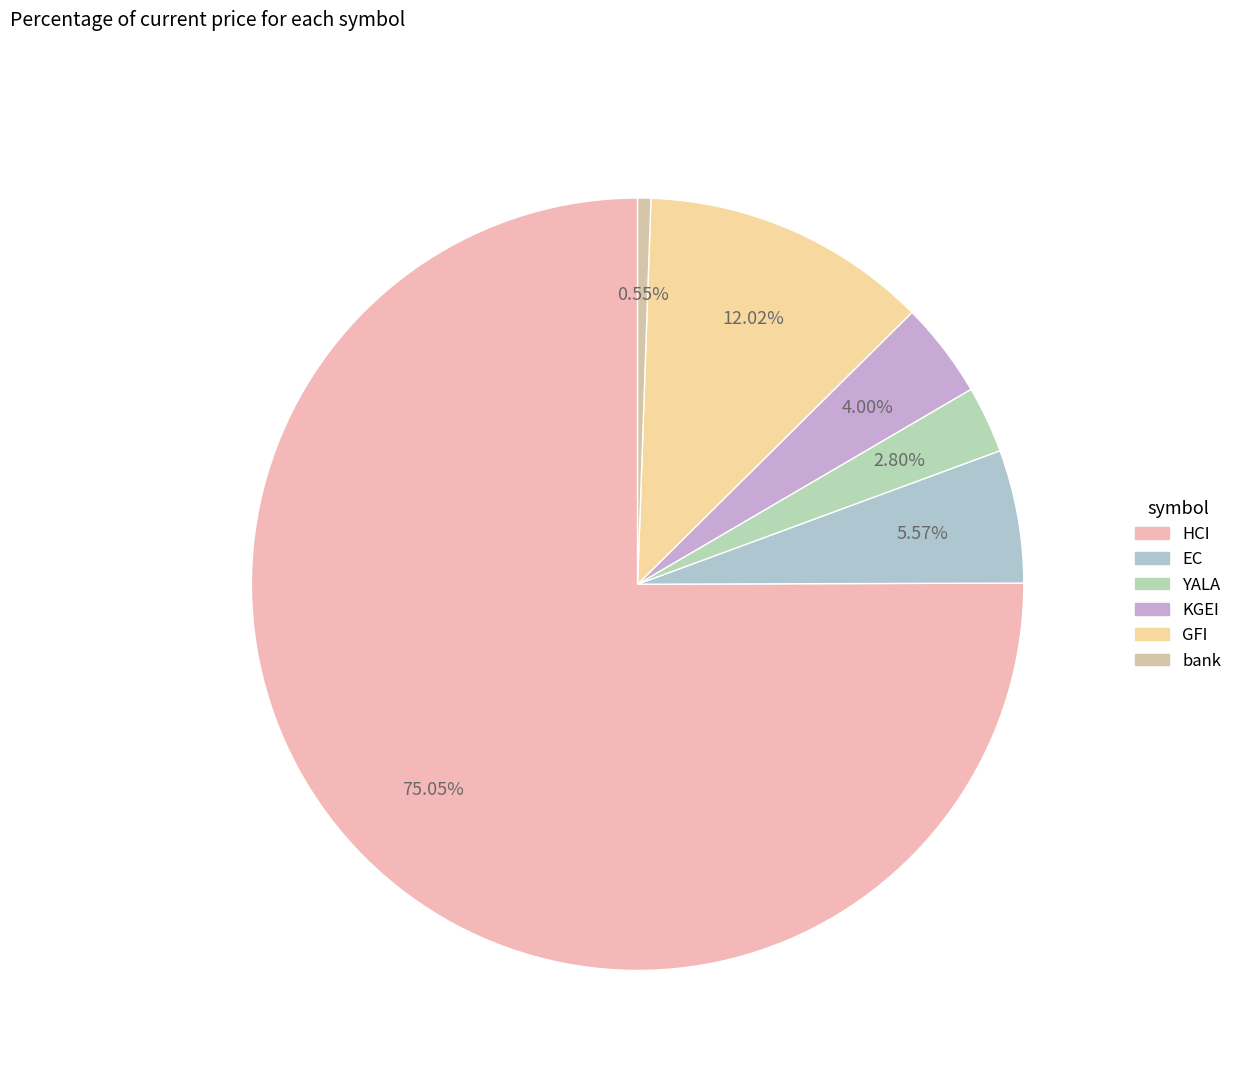

To the nearest percent, what portion does KGEI represent?

4%